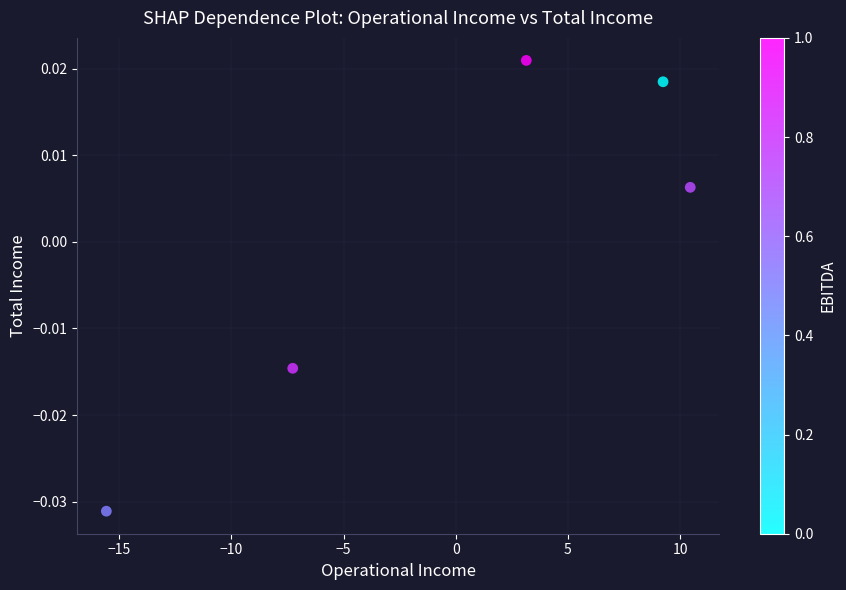

What is the range of X values (max minus min)?

26.0